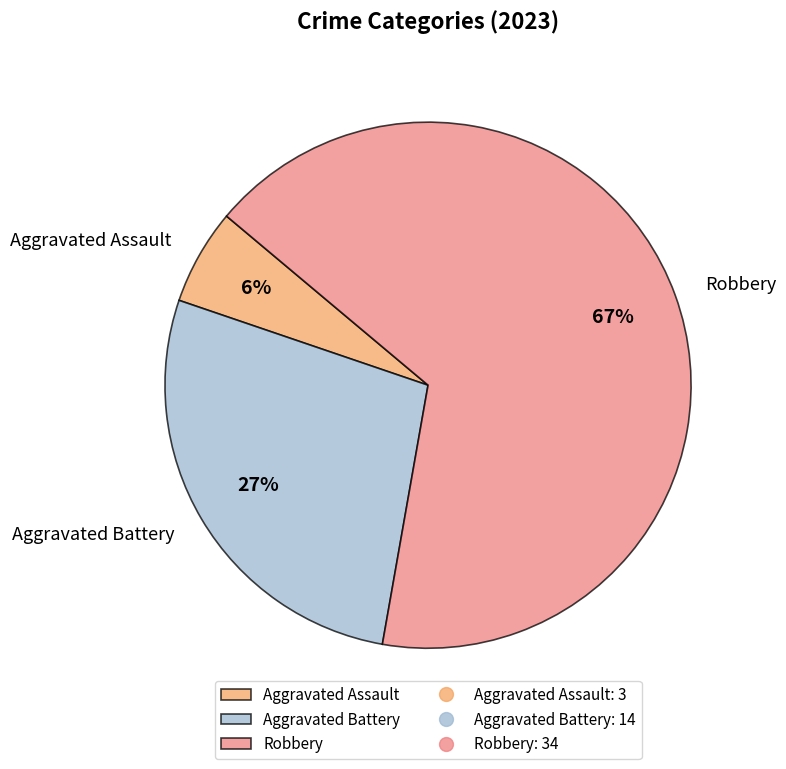

Rank the categories by value from lowest to highest.

Aggravated Assault, Aggravated Battery, Robbery